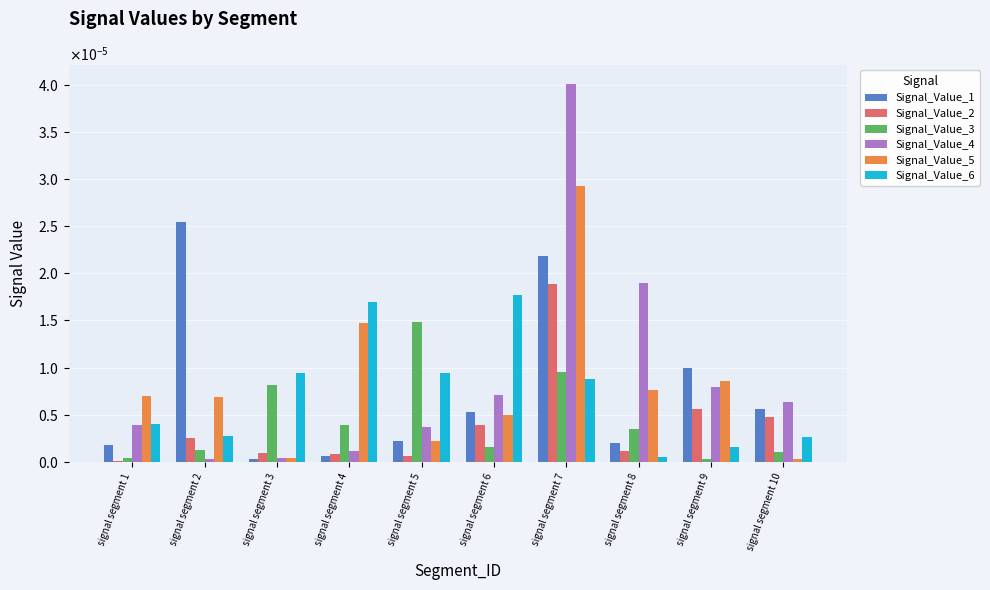

What are all the series names shown in the legend?

Signal_Value_1, Signal_Value_2, Signal_Value_3, Signal_Value_4, Signal_Value_5, Signal_Value_6